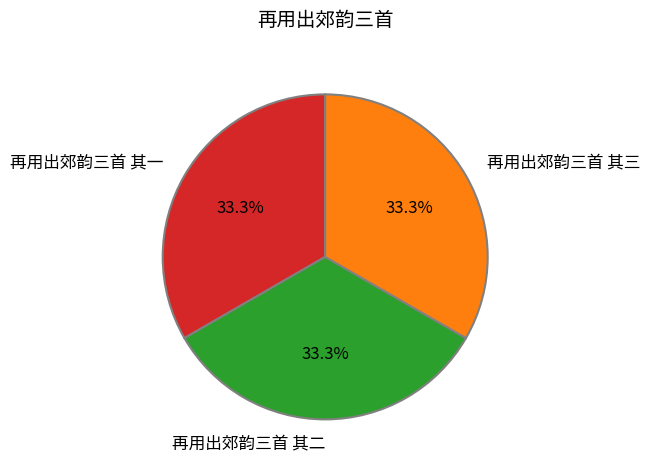

To the nearest percent, what portion does 再用出郊韵三首 其一 represent?

33%